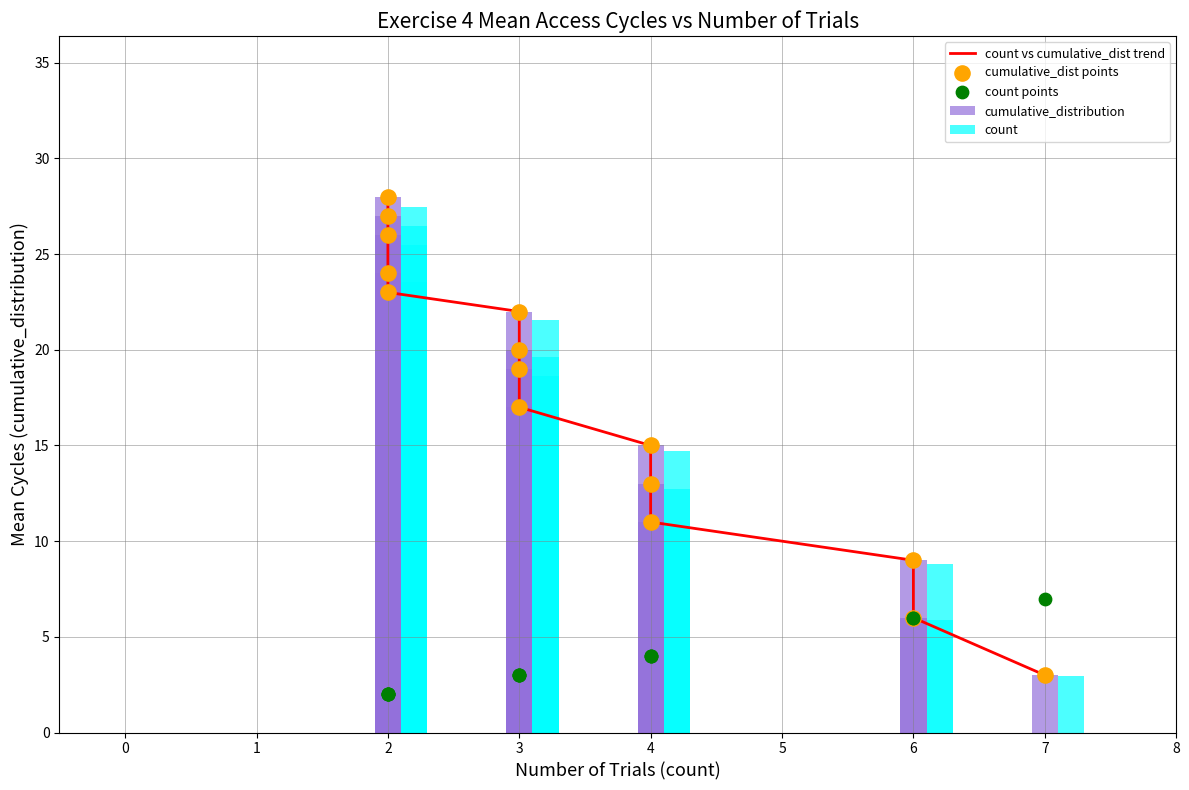

Is the value of count points at 10 greater than the value of cumulative_distribution at 1?

No